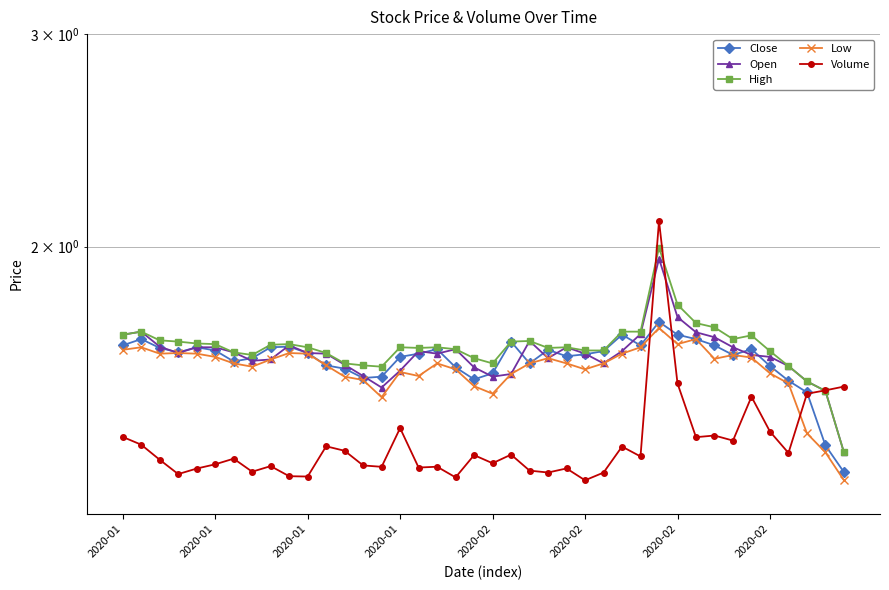

True or false: Open has more than 0 interior local peaks.

True